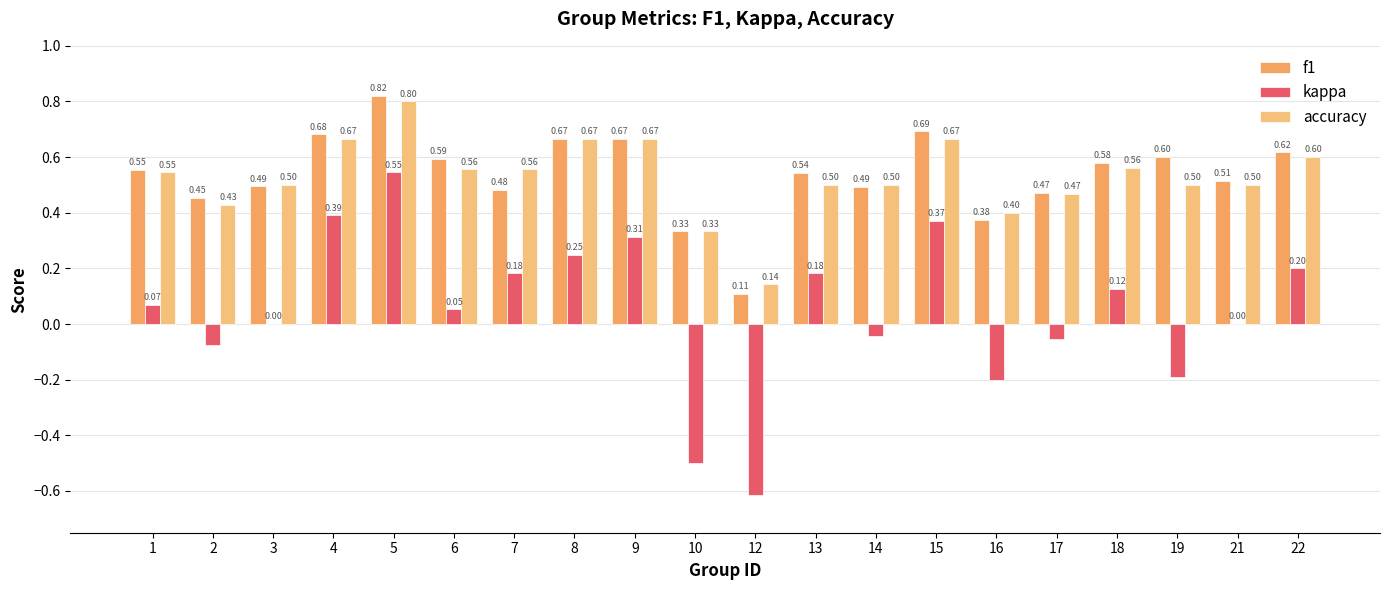

Count the number of categories in the chart.

20